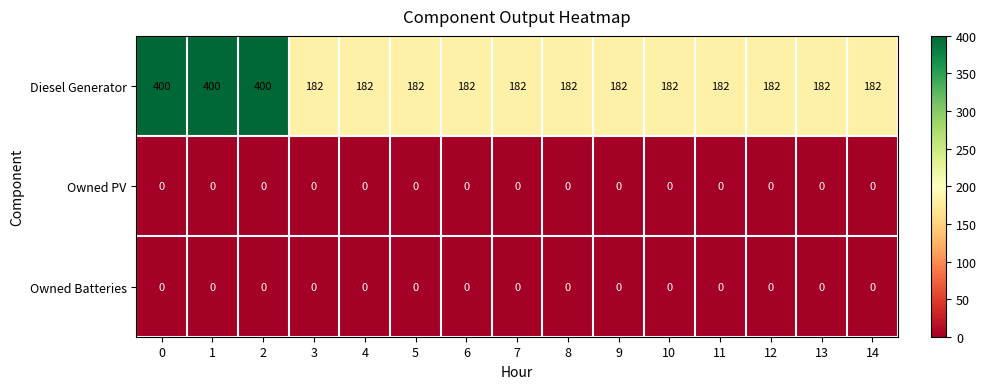

What is the maximum value shown in the chart?

400